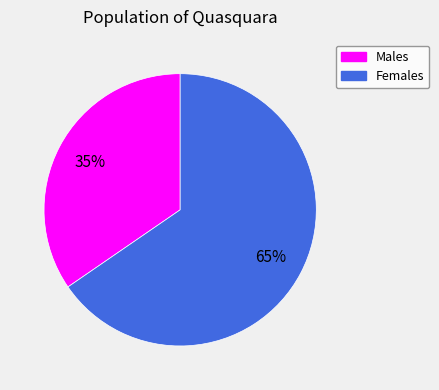

Is the sum of Females and Males greater than half?

Yes